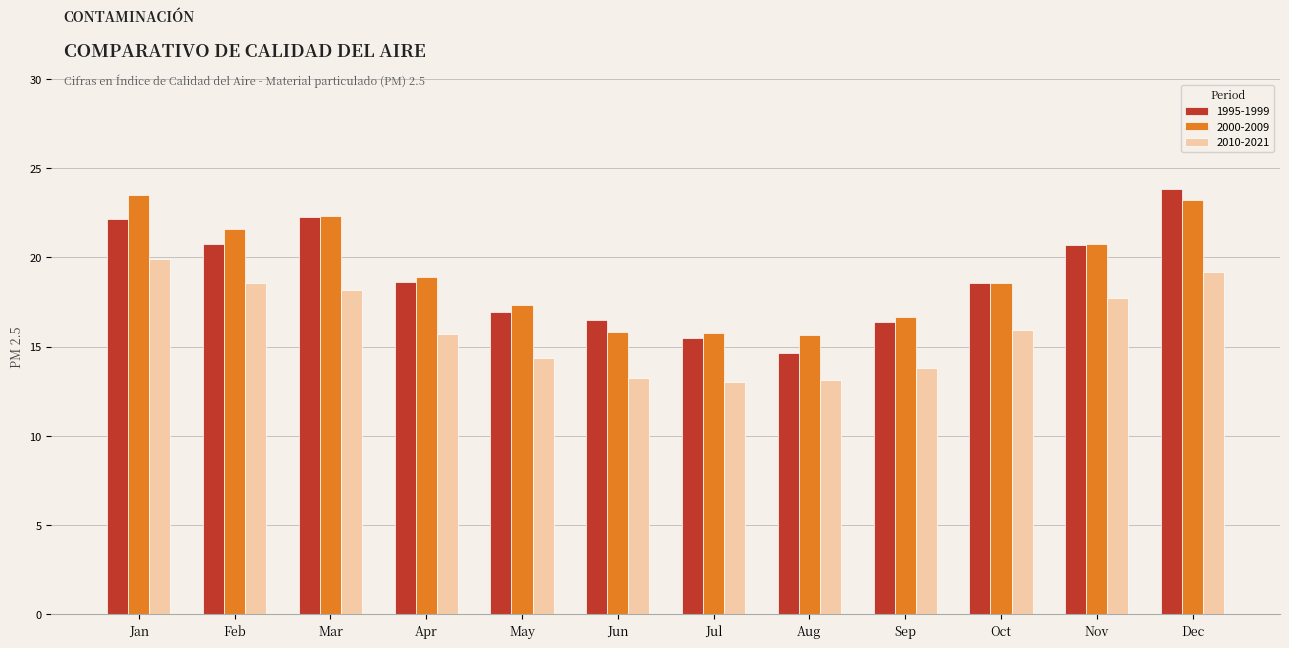

Between Jan and Aug, which series saw the biggest shift?

2000-2009